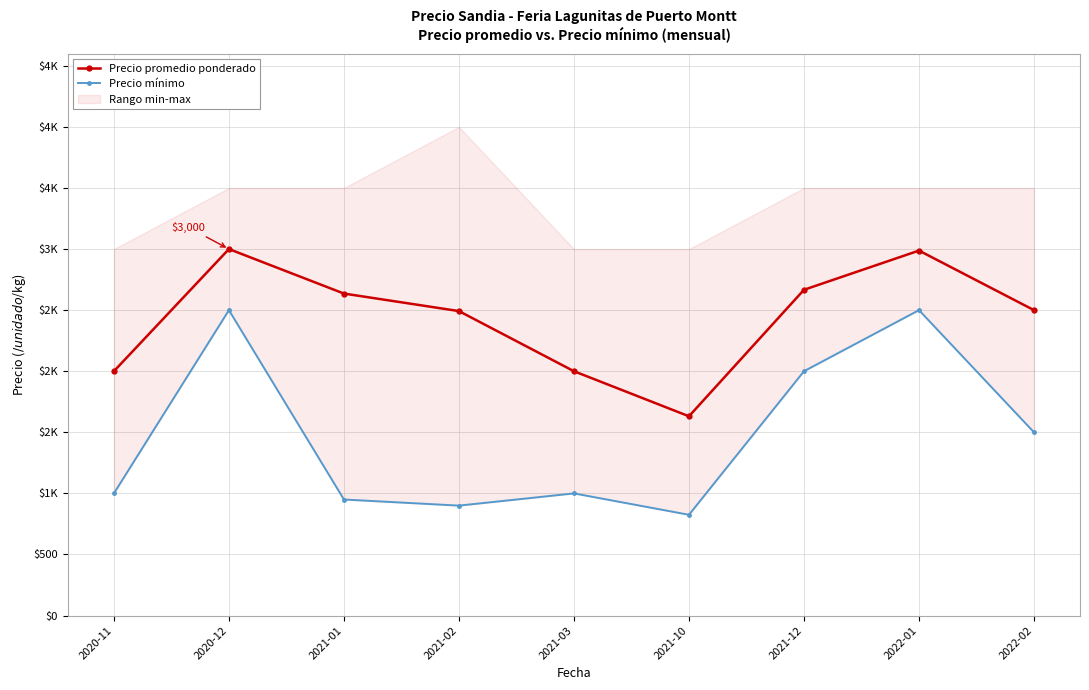

Where is Precio promedio ponderado nearest to the value 2315?

2021-02